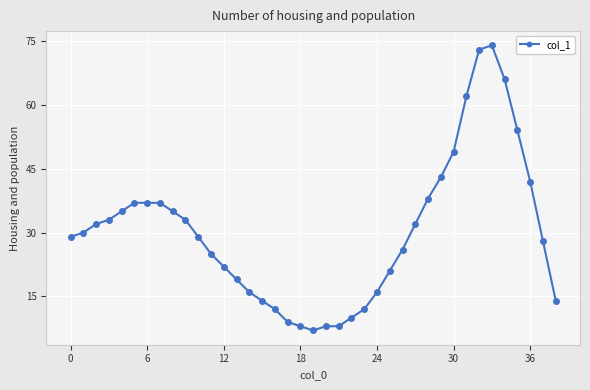

What is the maximum value shown in the chart?

74